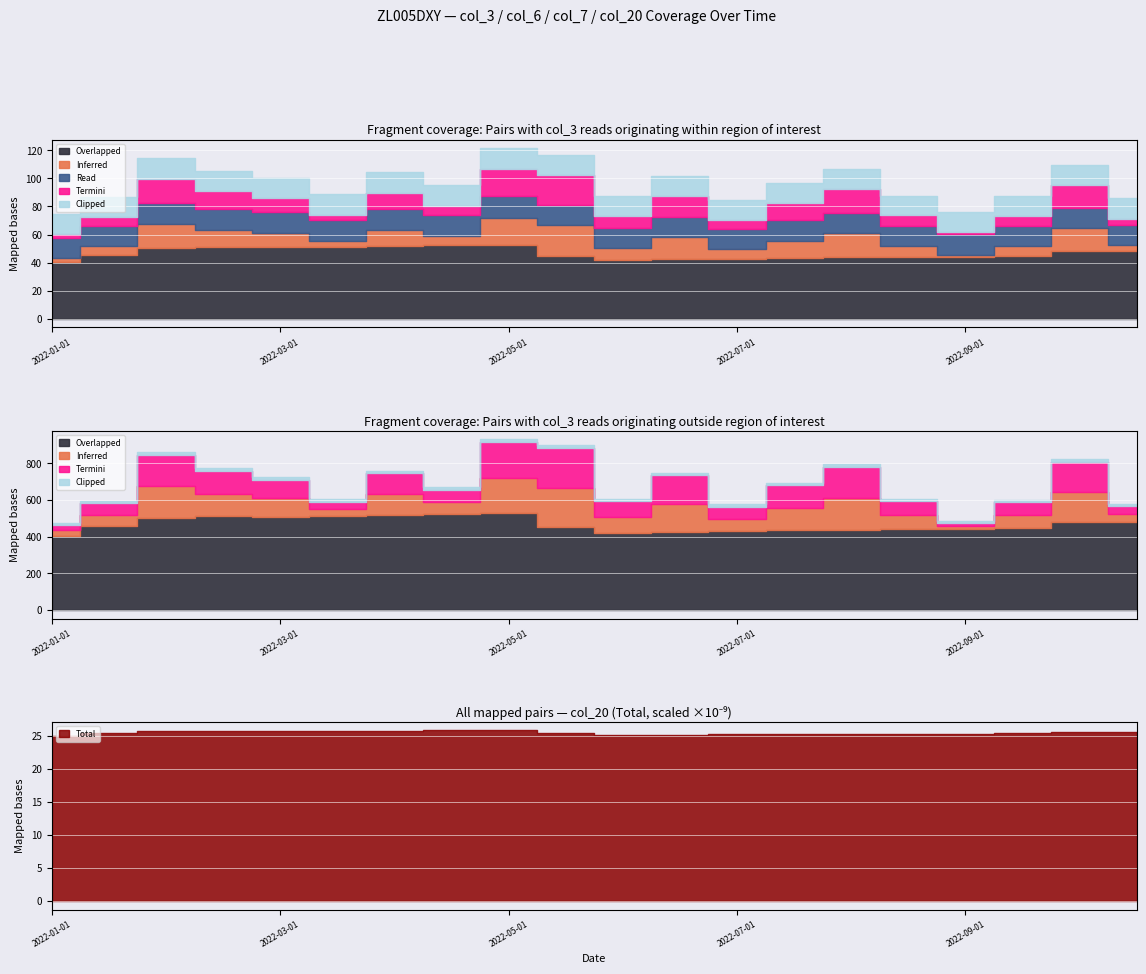

Between 2022-05-15 and 2022-09-15, which is larger?

2022-05-15